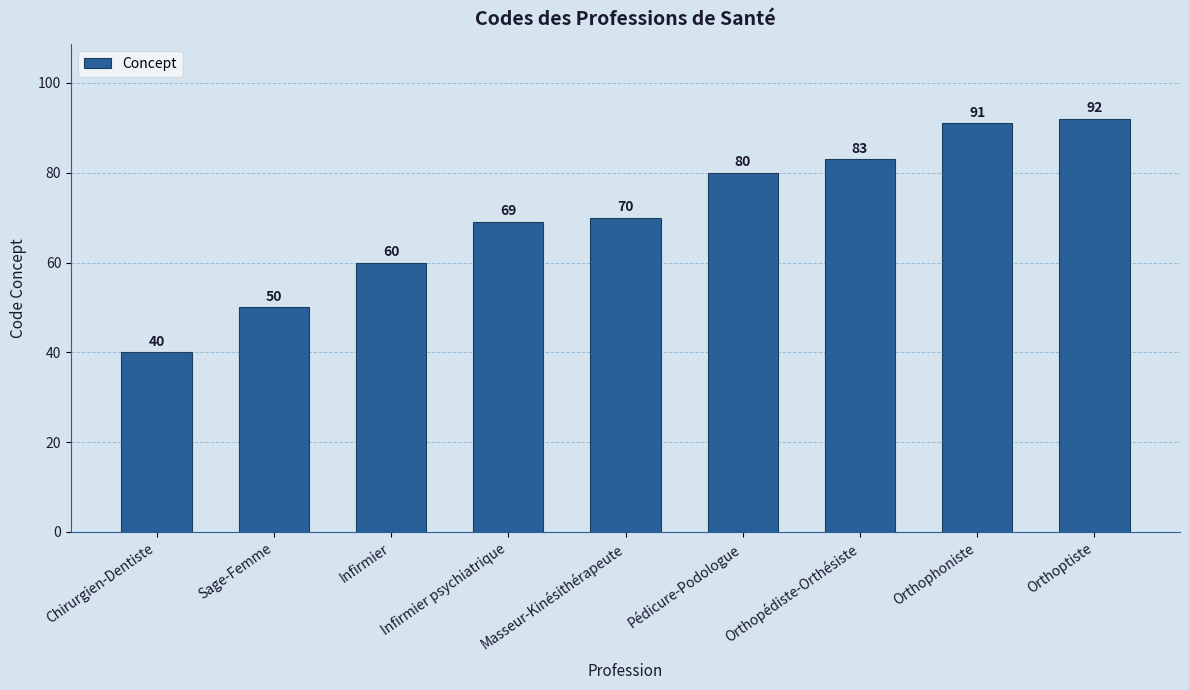

Approximately how many times larger is the value at Pédicure-Podologue compared to Infirmier psychiatrique?

1.2